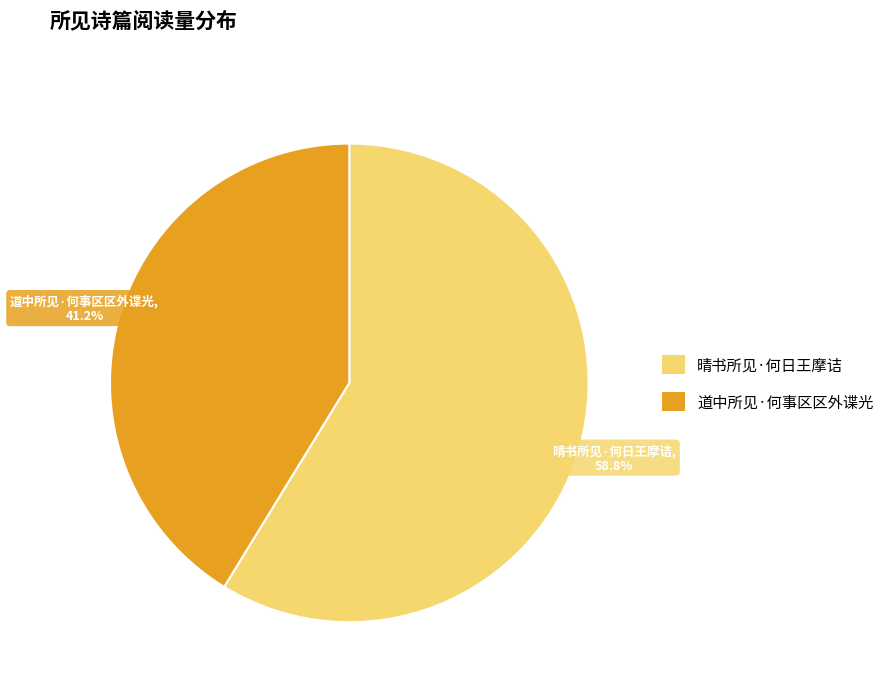

To the nearest percent, what portion does 晴书所见·何日王摩诘 represent?

59%